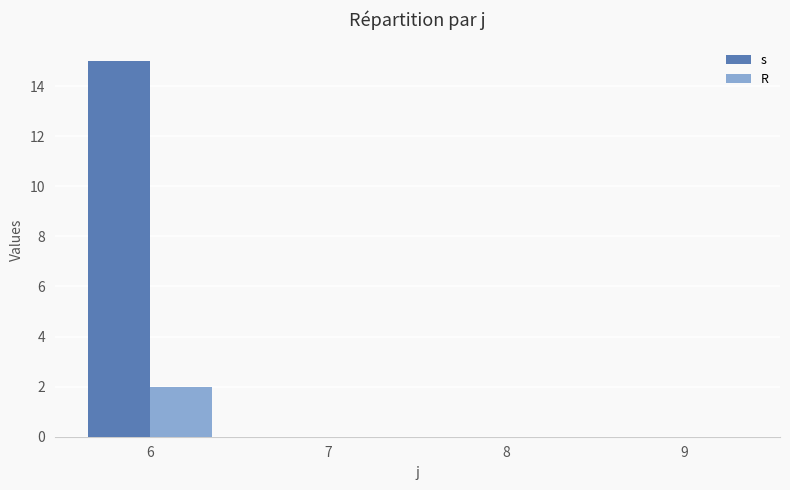

How many data points does each series have?

4